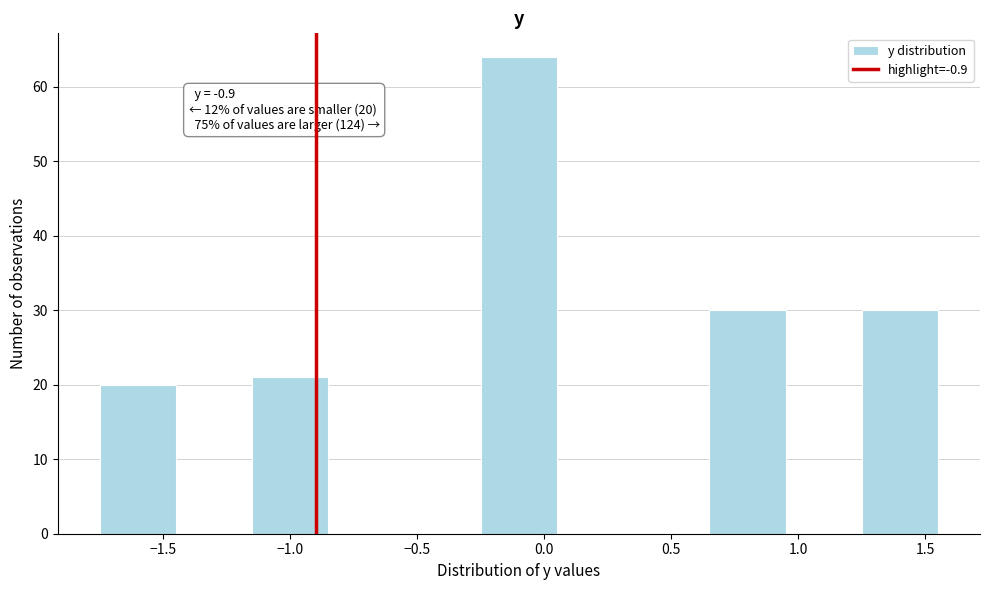

Over which range of the x-axis is the bar tallest?

-0.25 to 0.05